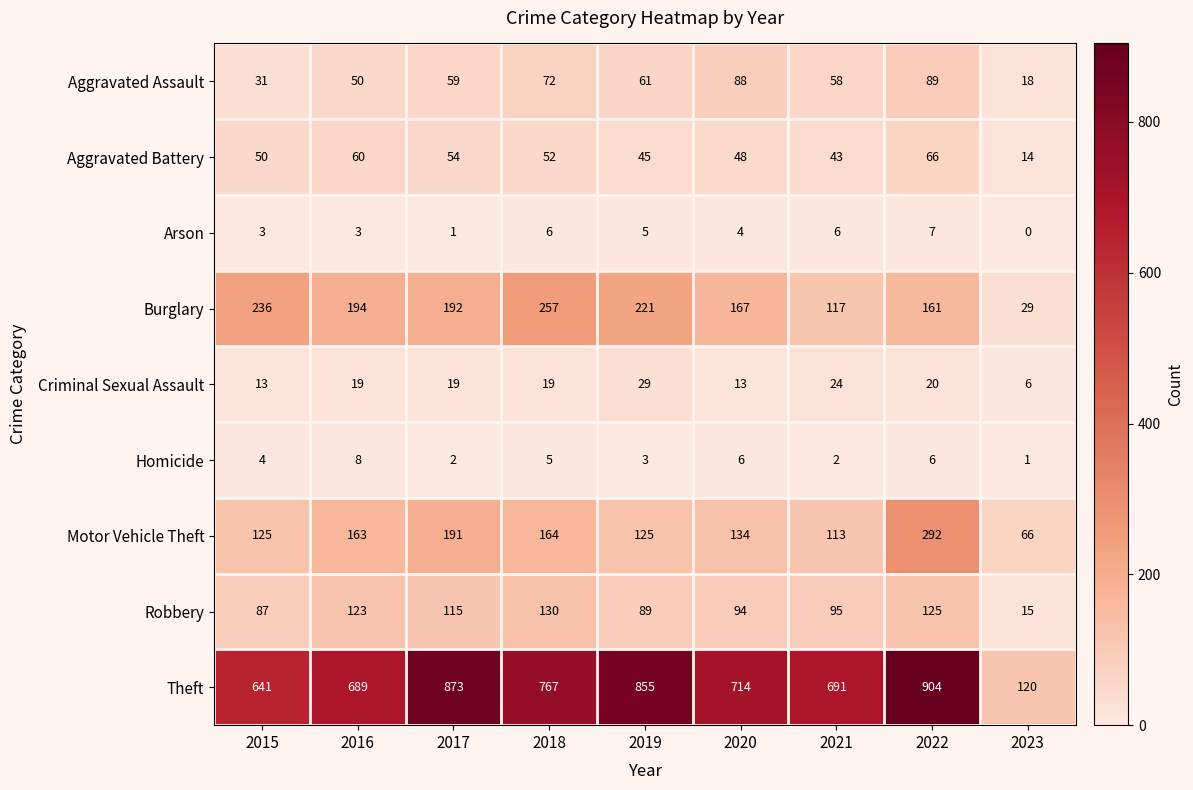

Which series has the widest spread of values?

Theft